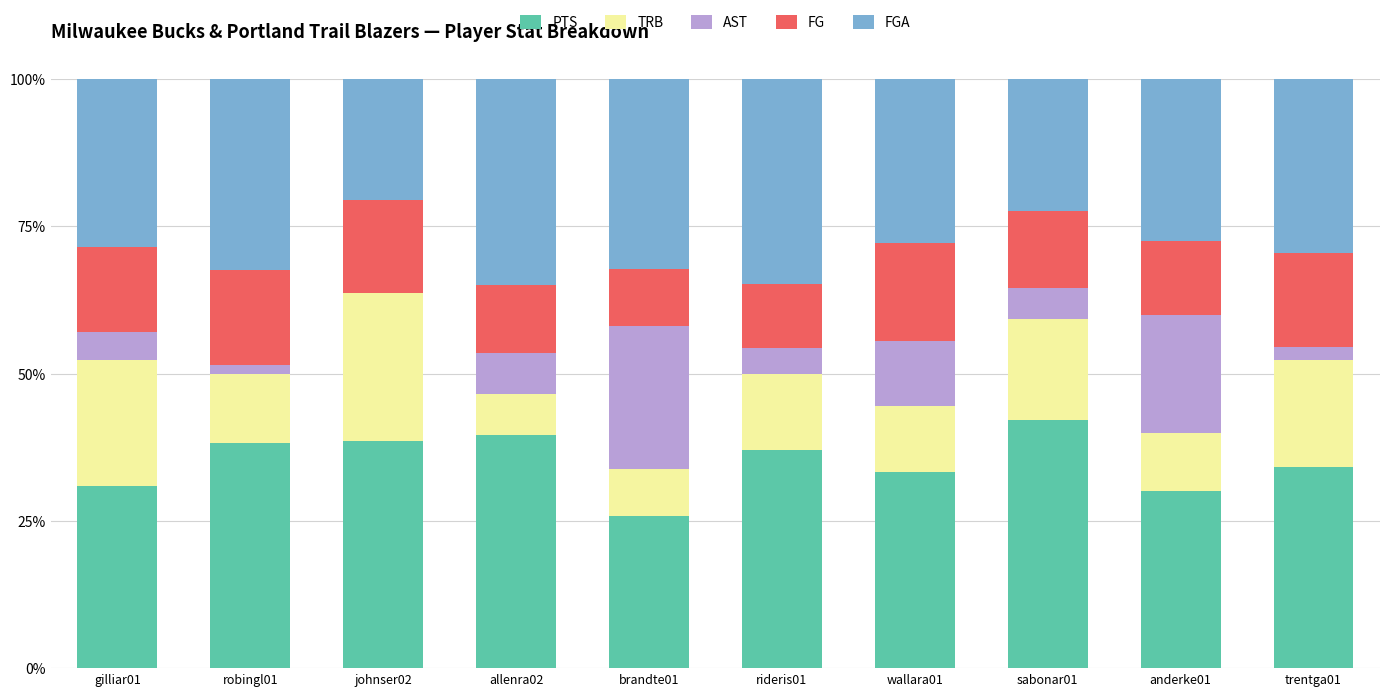

What is the sum of all PTS values?

349.7